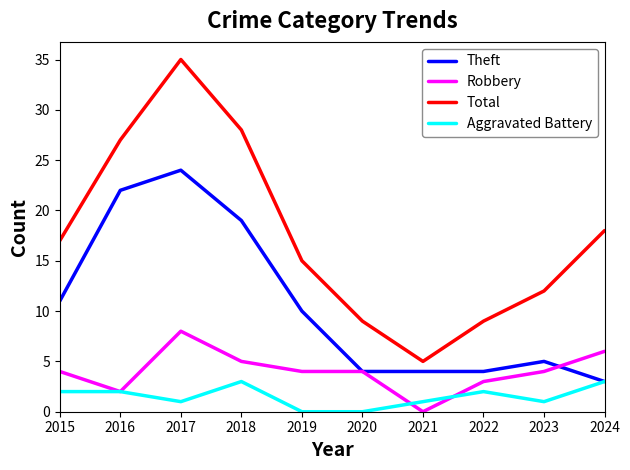

List the series in order of their peak value, highest first.

Total, Theft, Robbery, Aggravated Battery